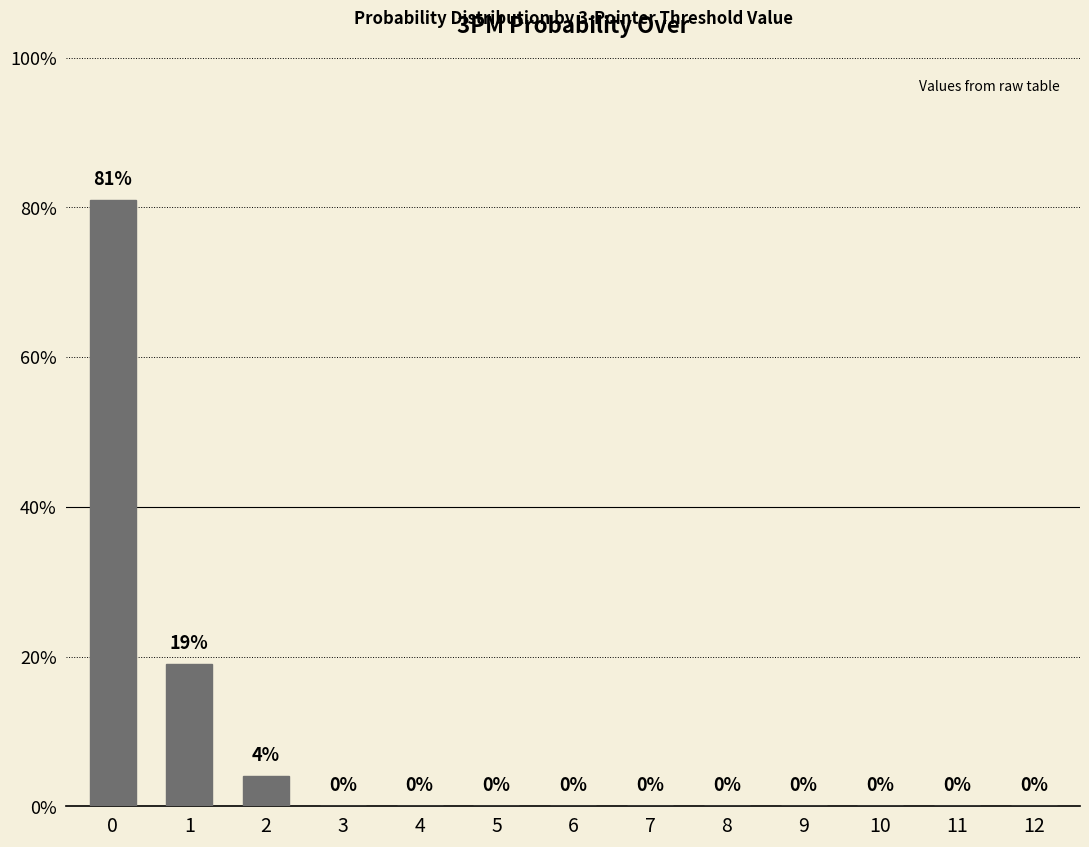

What is the greatest value displayed?

81